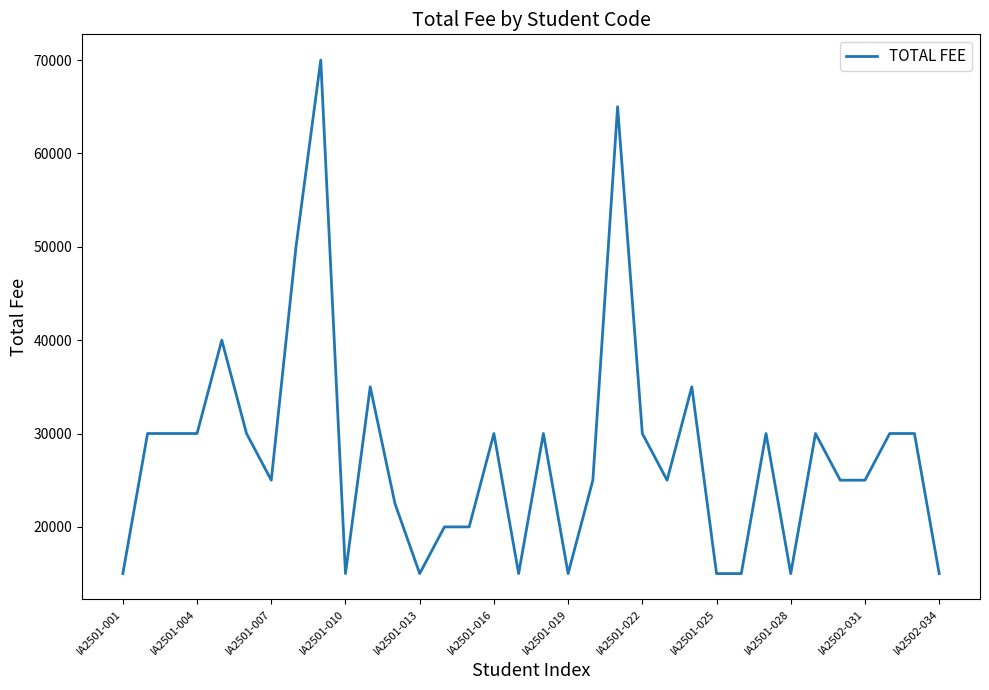

What is the smallest value displayed?

15000